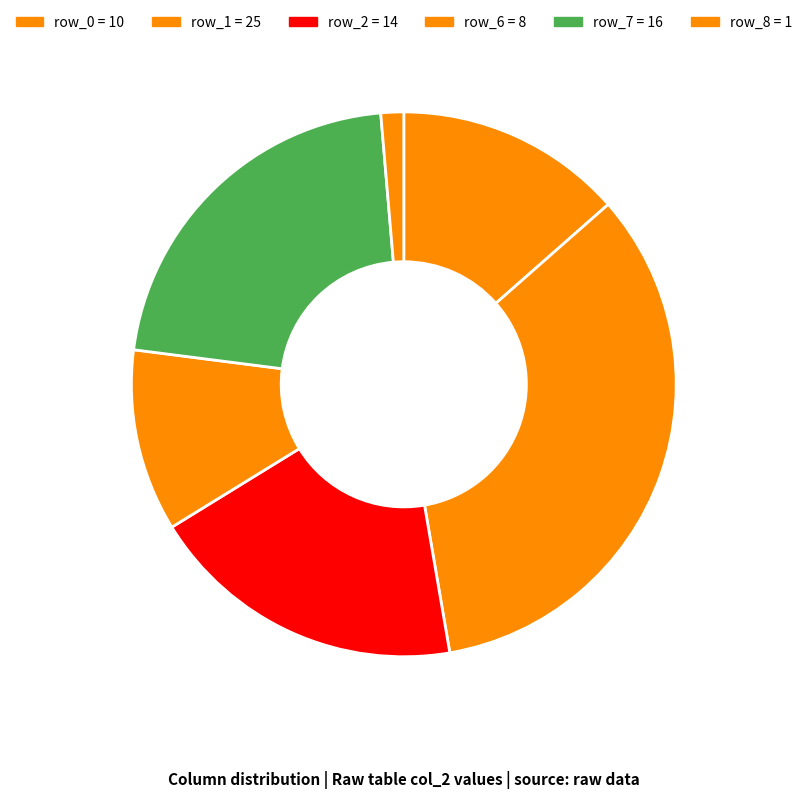

How many slices are in this pie chart?

6